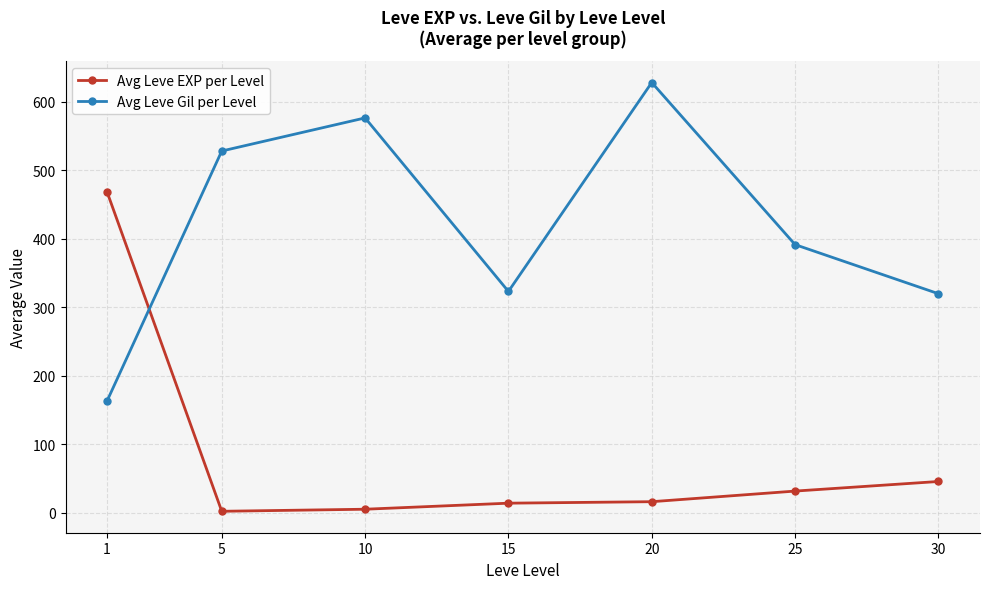

Which series ends up on top after the final intersection of Avg Leve EXP per Level and Avg Leve Gil per Level?

Avg Leve Gil per Level